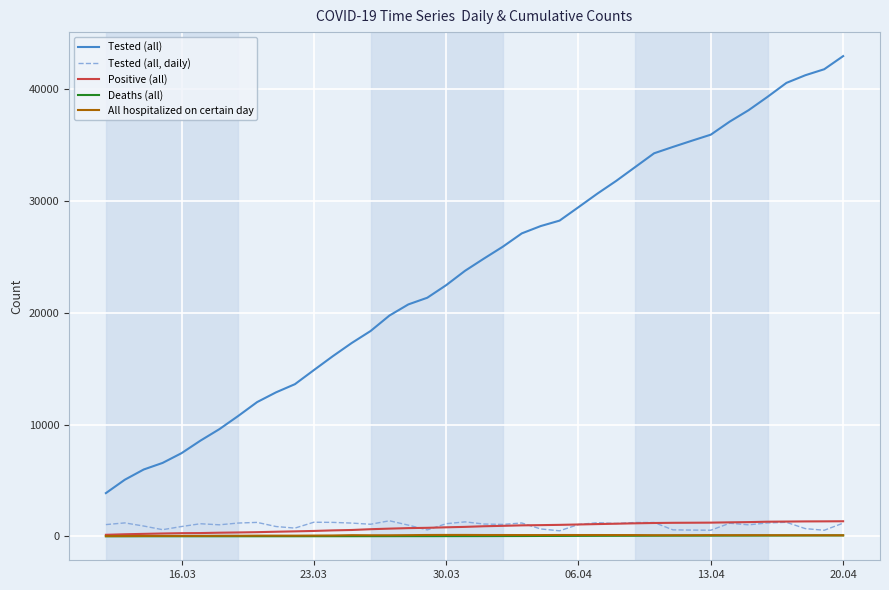

List the series in order of their peak value, highest first.

Tested (all), Tested (all, daily), Positive (all), All hospitalized on certain day, Deaths (all)